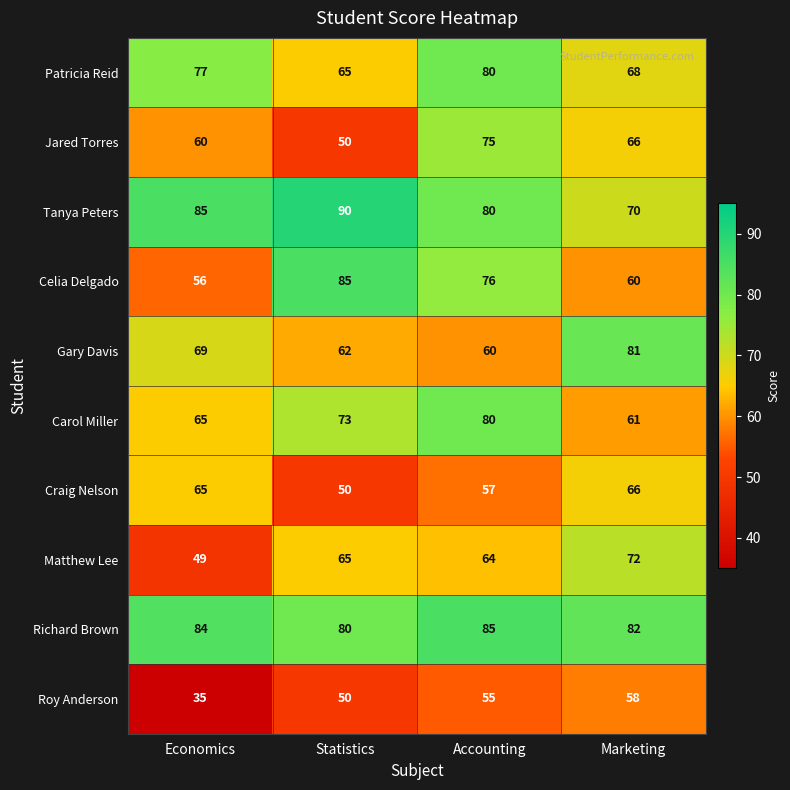

The Gary Davis series shows 30 at Accounting. True or false?

False